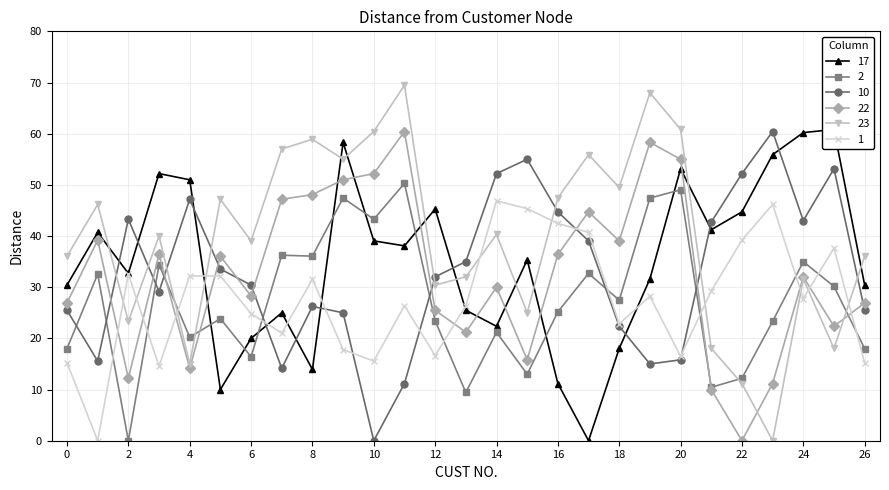

What are all the series names shown in the legend?

17, 2, 10, 22, 23, 1